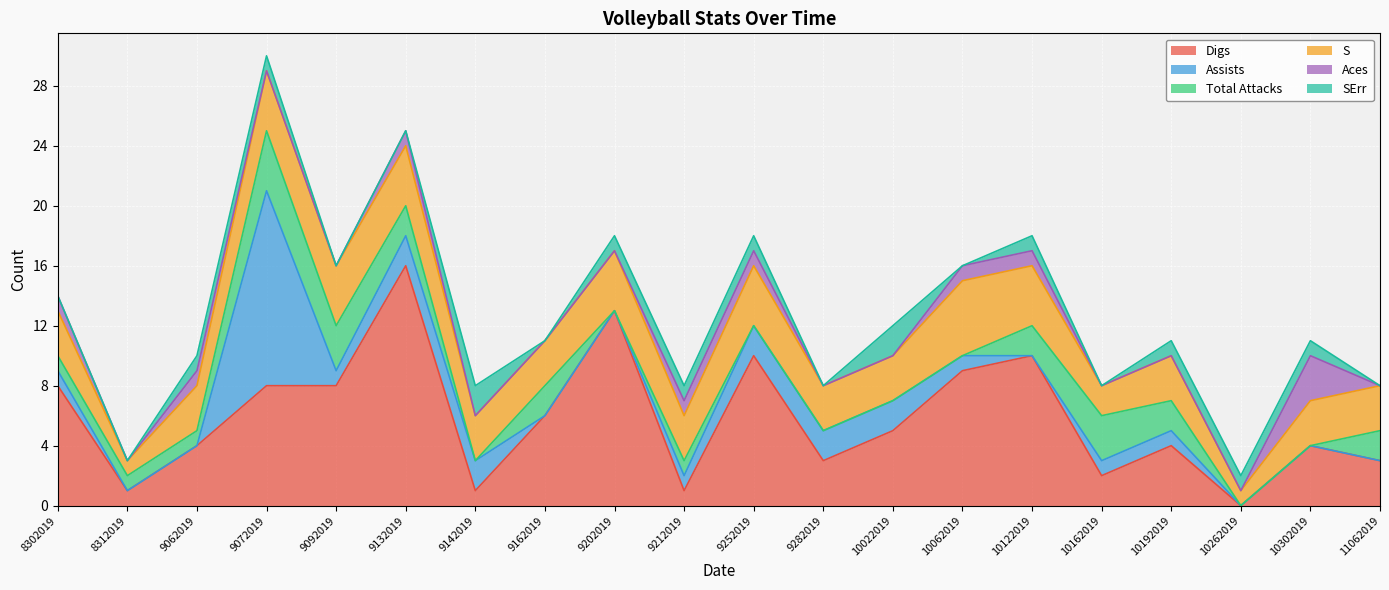

True or false: Aces and S cross at least once.

False